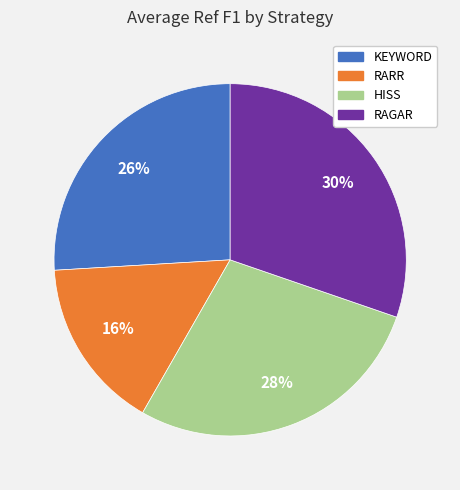

To the nearest percent, what is the average slice percentage?

25%